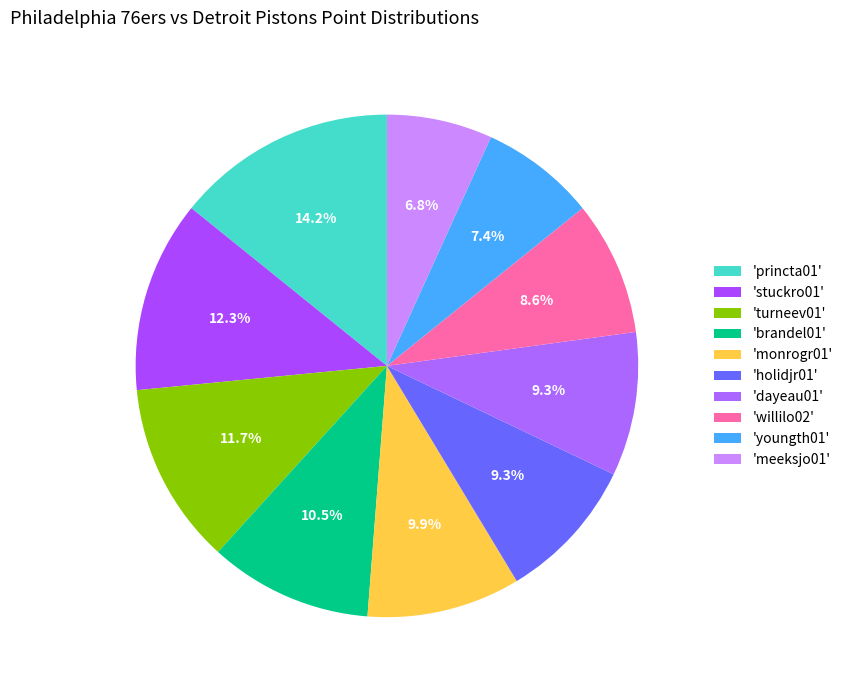

How many segments does this pie chart have?

10